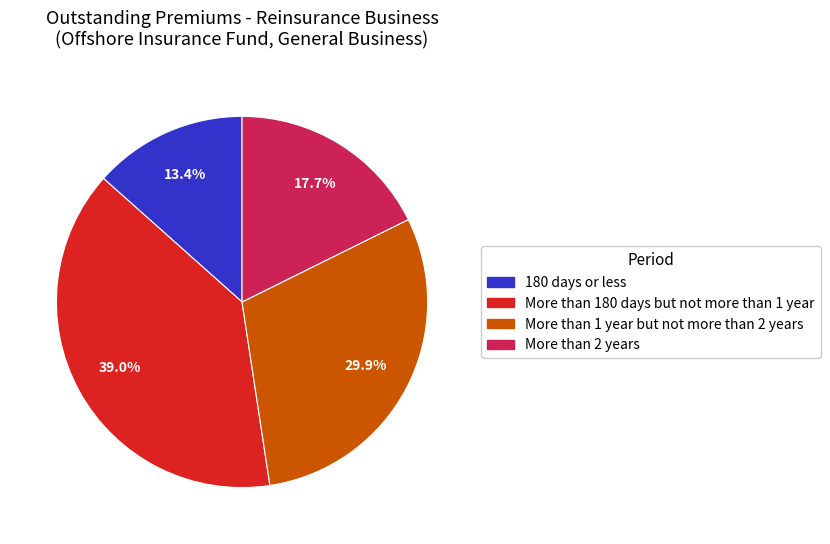

To the nearest percent, what portion does 180 days or less represent?

13%